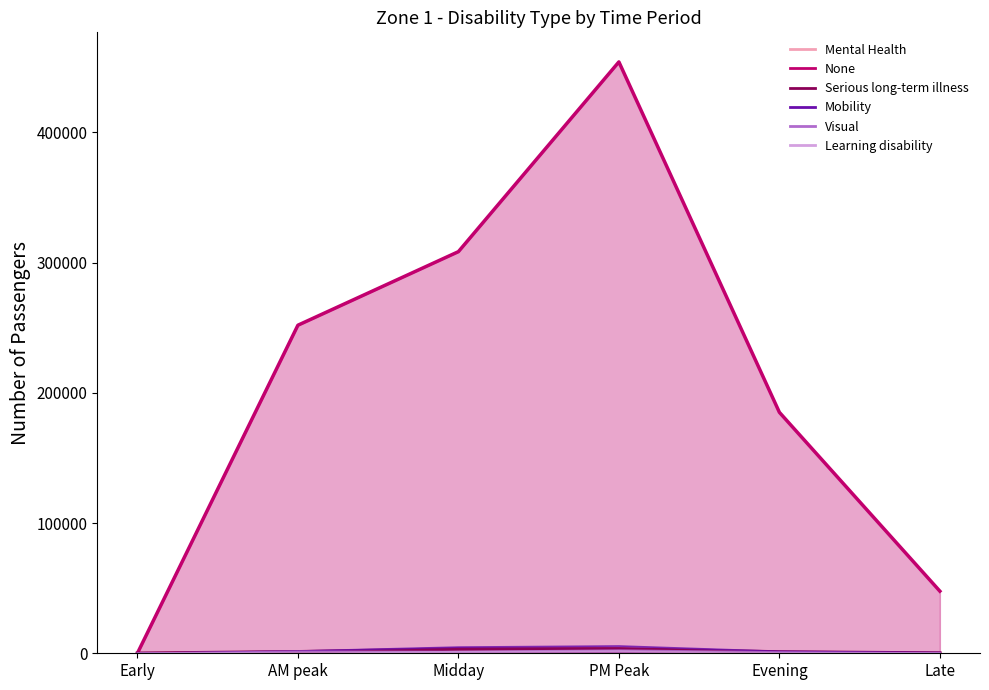

Does the chart have visible grid lines?

No